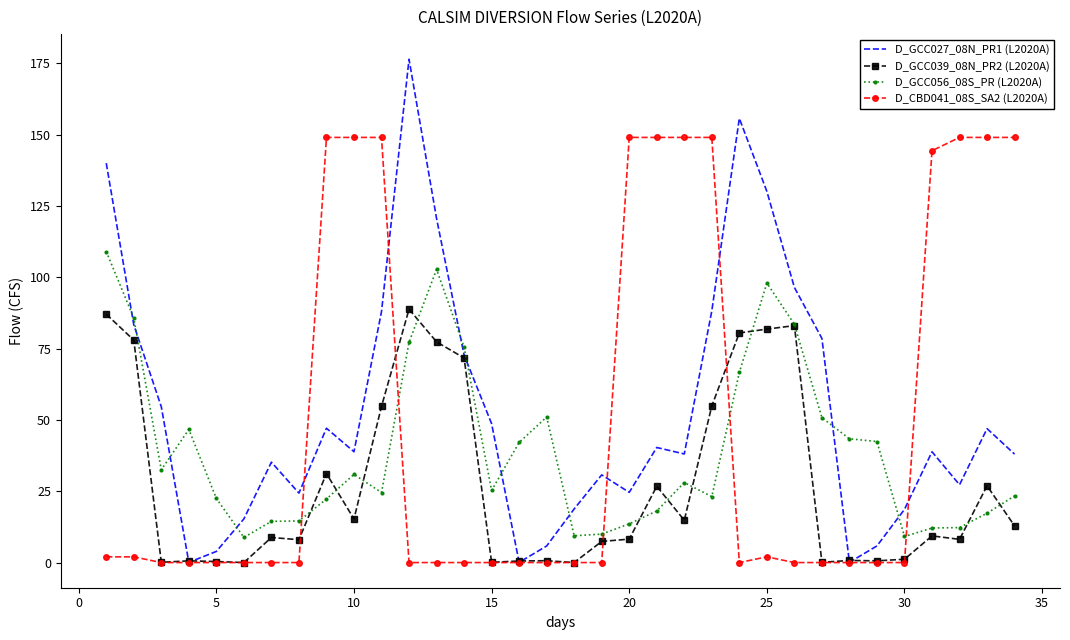

In D_CBD041_08S_SA2 (L2020A), how many points are higher than both neighbors (excluding endpoints)?

4